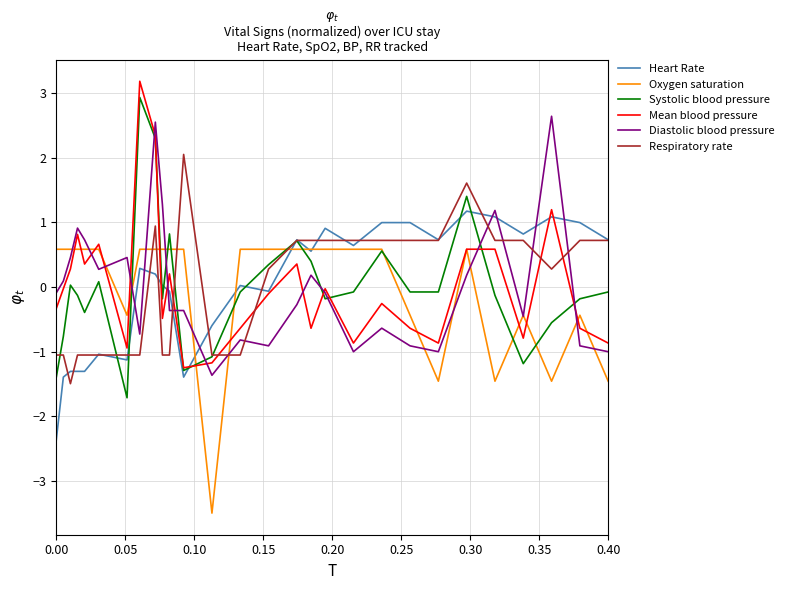

What is the greatest value displayed?

3.2